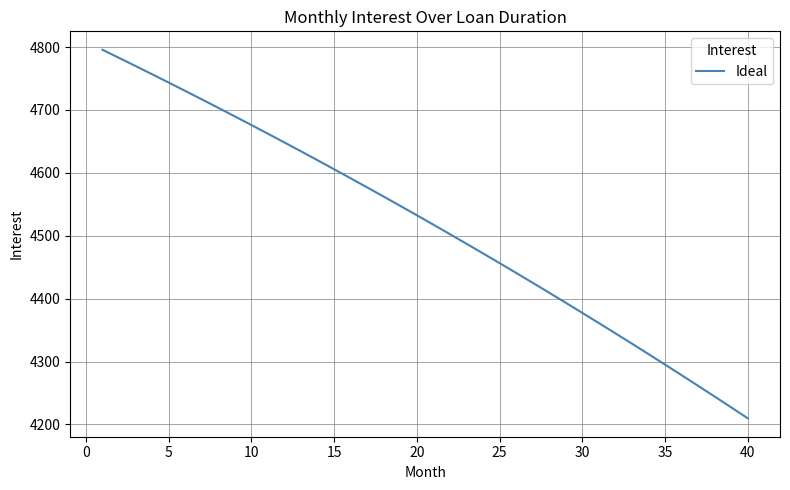

What is the difference between the maximum and minimum values?

585.9